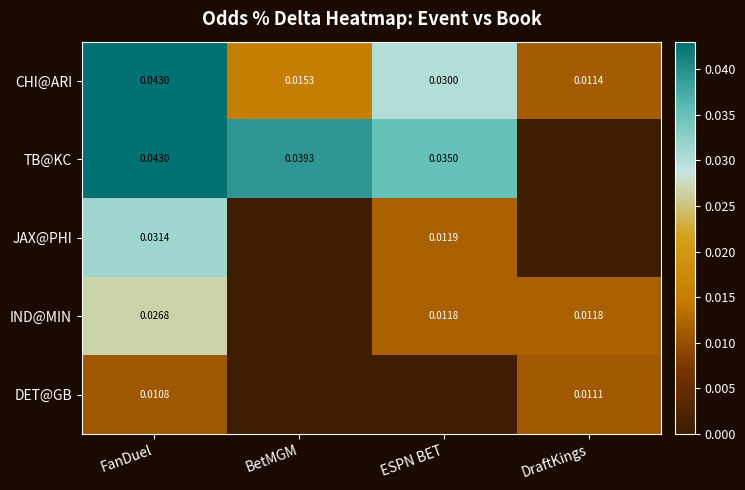

Rank the categories by CHI@ARI value from lowest to highest.

DraftKings, BetMGM, ESPN BET, FanDuel